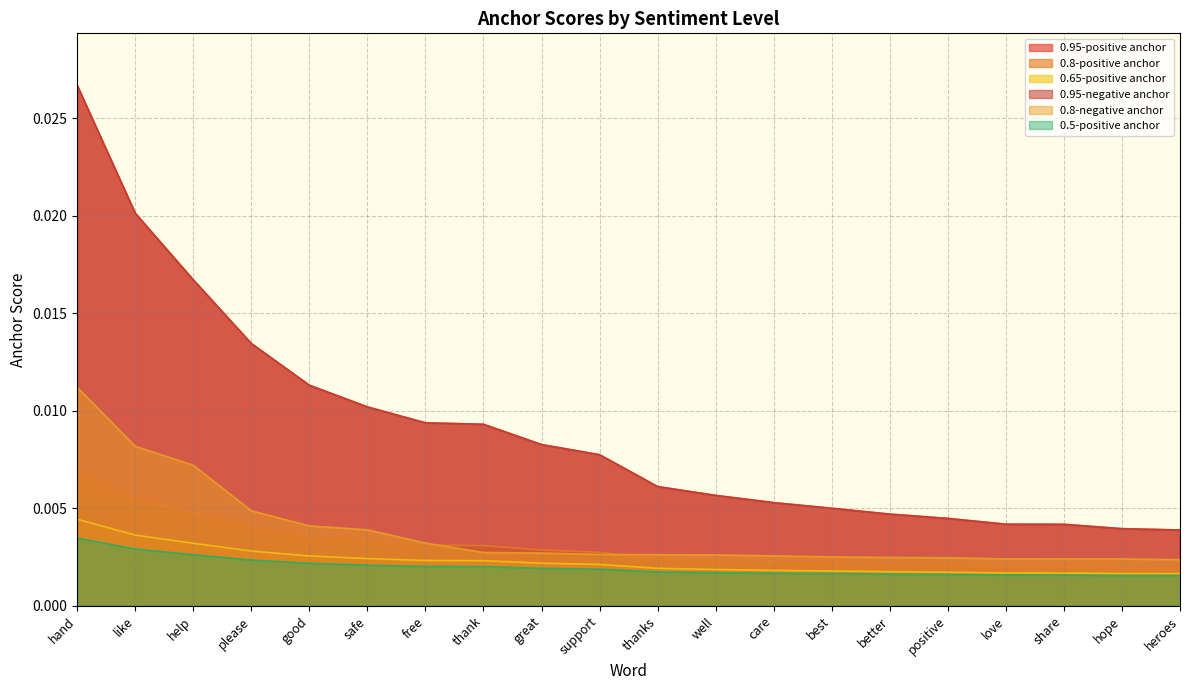

Is the value of 0.95-positive anchor at well greater than the value of 0.5-positive anchor at help?

Yes